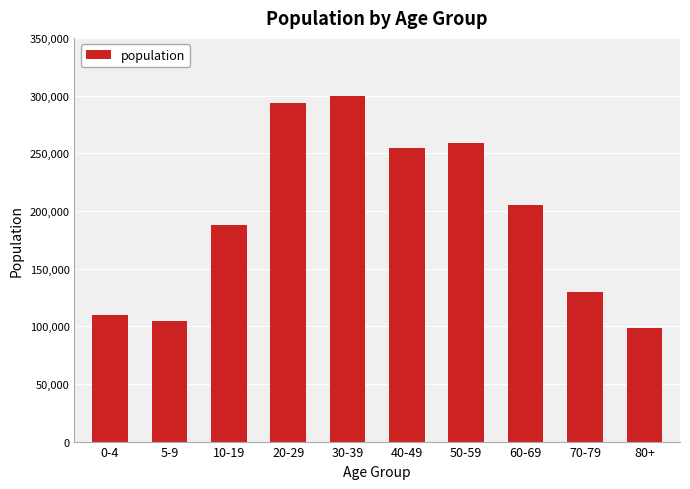

Which has a higher value, 50-59 or 0-4?

50-59